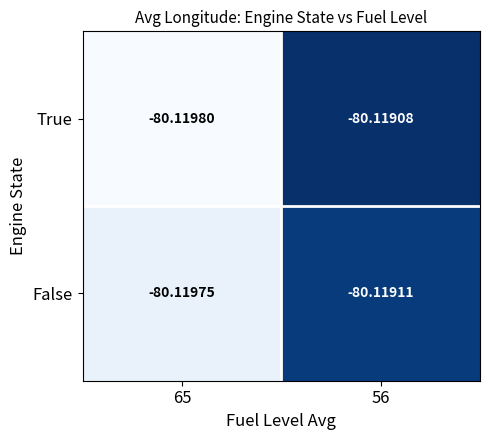

At which category does the chart reach its peak across all series?

56